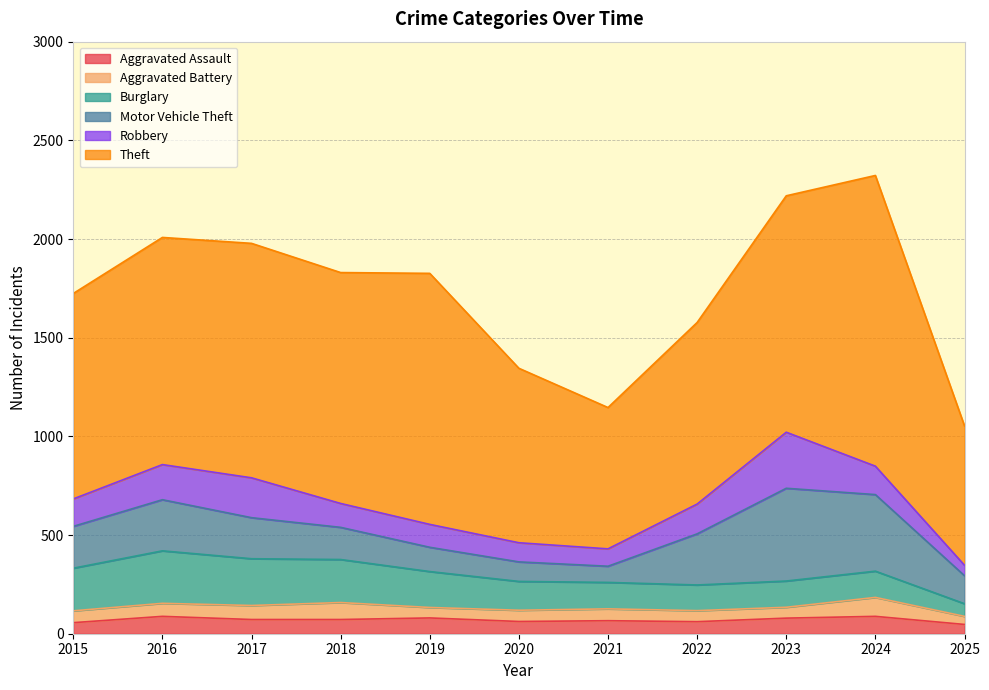

Which category has the highest value across all series?

2024